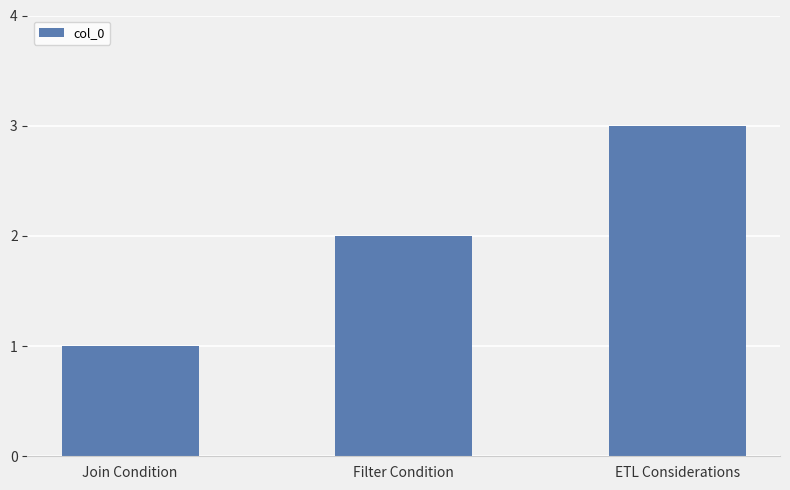

What is the approximate value at ETL Considerations?

3